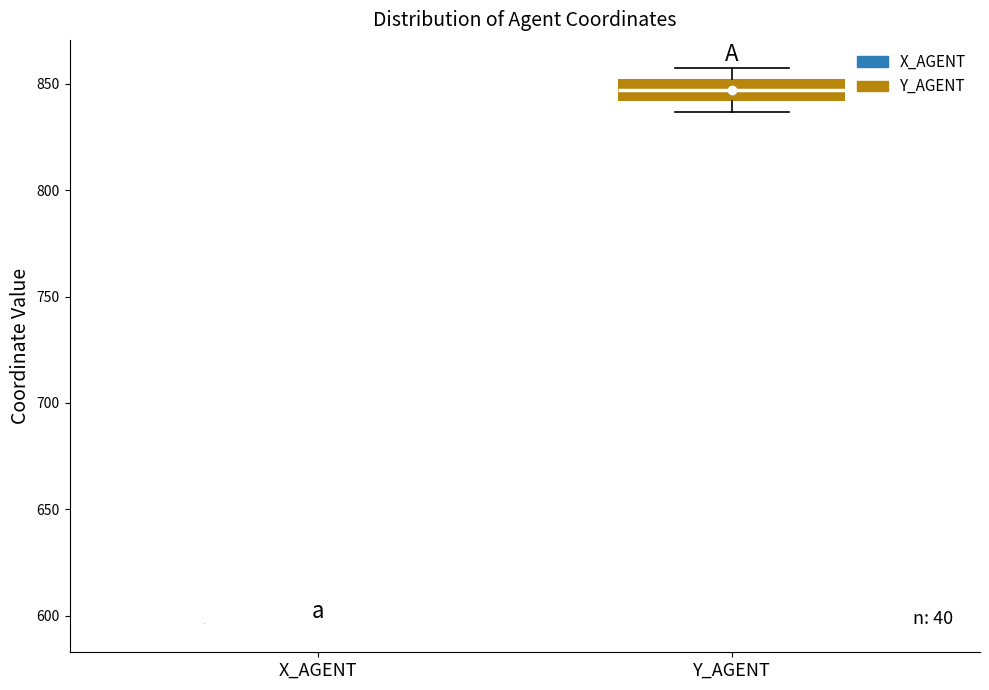

Comparing the boxes themselves (not the whiskers), which one is the tallest?

Y_AGENT